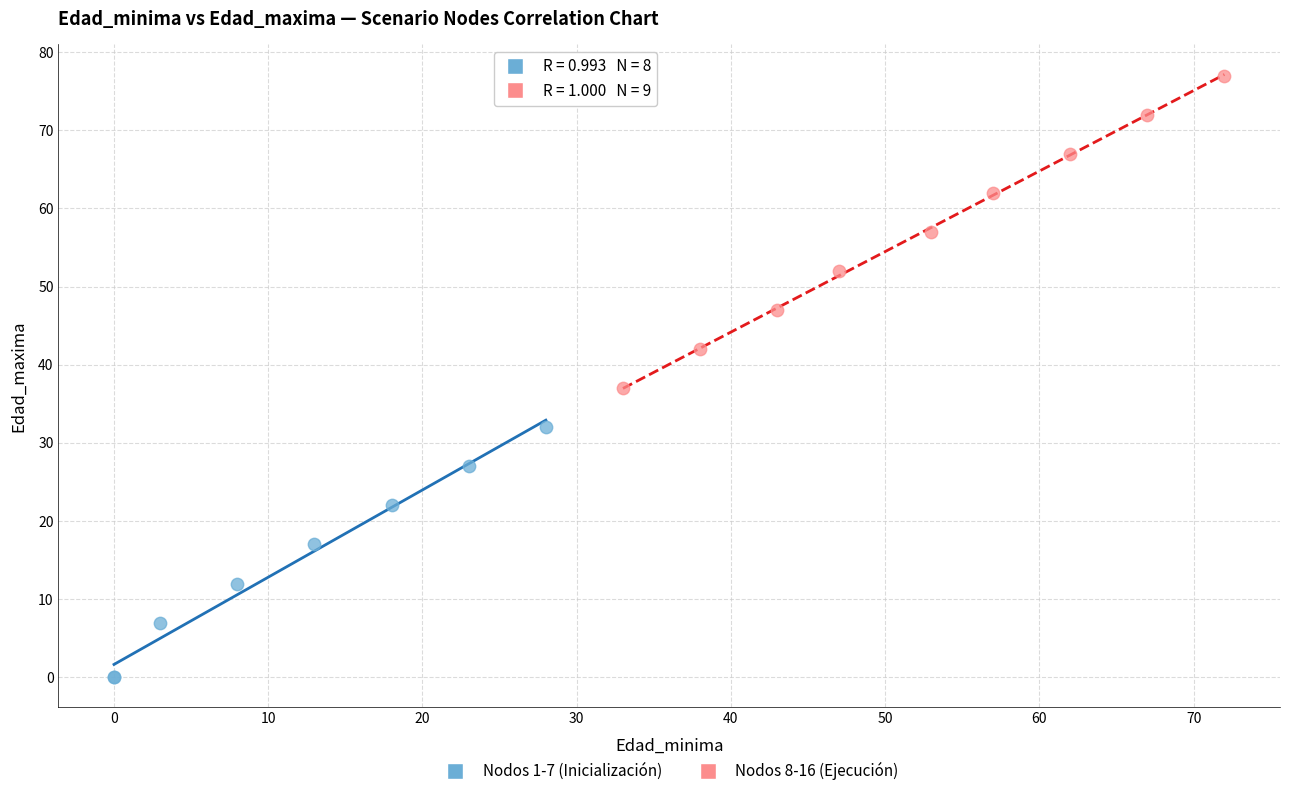

Which series reaches the maximum Y coordinate?

Nodos 8-16 (Ejecución)